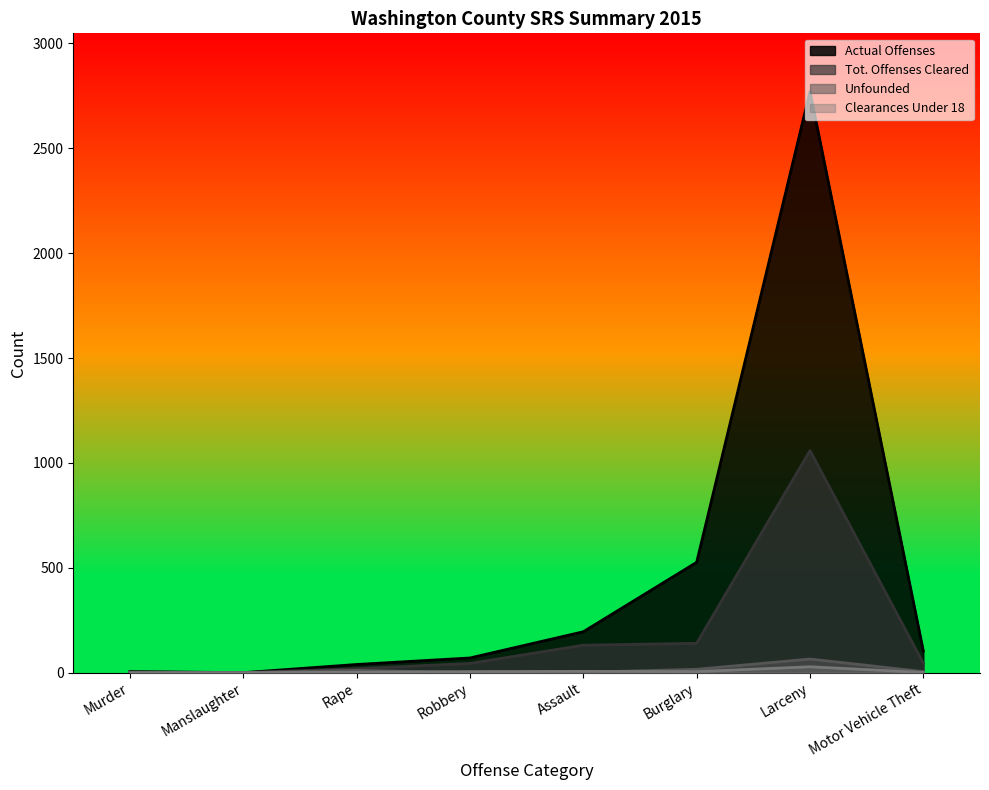

Reading left to right, extract all data points from this chart.

Actual Offenses: Murder=5	Manslaughter=0	Rape=39	Robbery=70	Assault=195	Burglary=526	Larceny=2771	Motor Vehicle Theft=103
Tot. Offenses Cleared: Murder=3	Manslaughter=0	Rape=19	Robbery=44	Assault=131	Burglary=140	Larceny=1059	Motor Vehicle Theft=45
Unfounded: Murder=0	Manslaughter=0	Rape=11	Robbery=0	Assault=2	Burglary=16	Larceny=65	Motor Vehicle Theft=5
Clearances Under 18: Murder=0	Manslaughter=0	Rape=2	Robbery=5	Assault=6	Burglary=5	Larceny=28	Motor Vehicle Theft=1